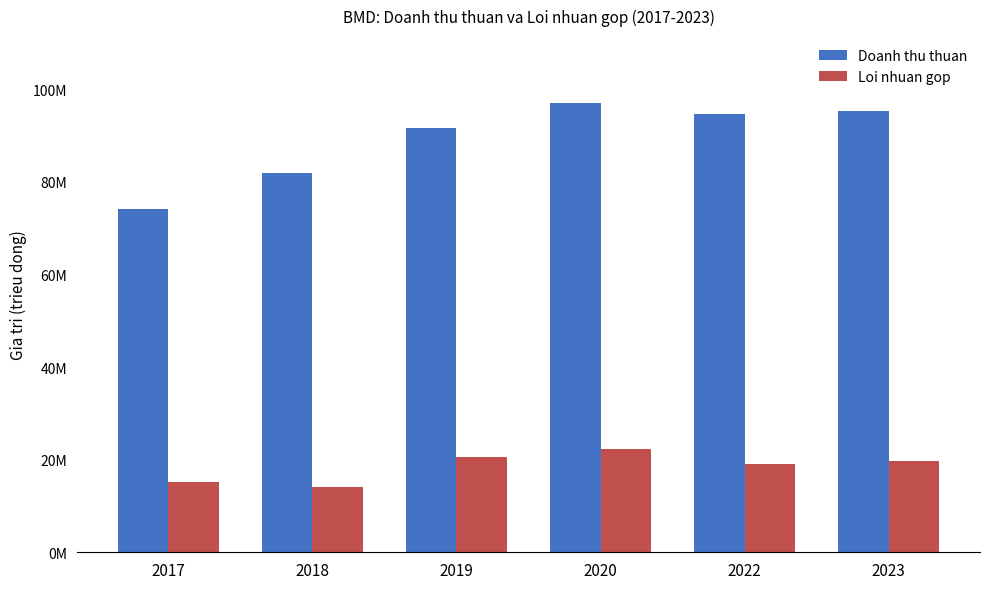

What is the minimum value for Loi nhuan gop?

14144019